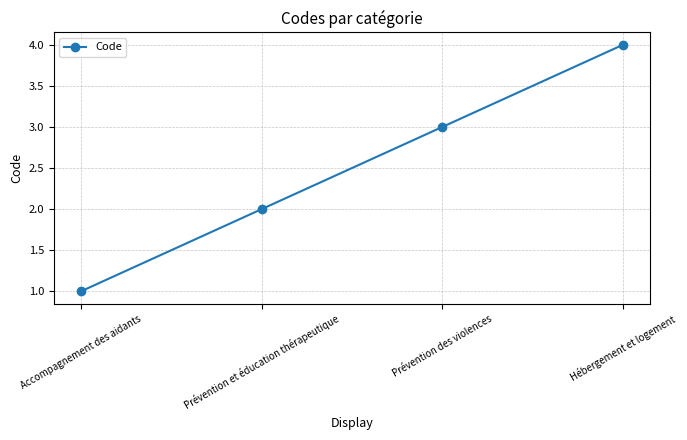

What is the value of the 4th point from the left?

4